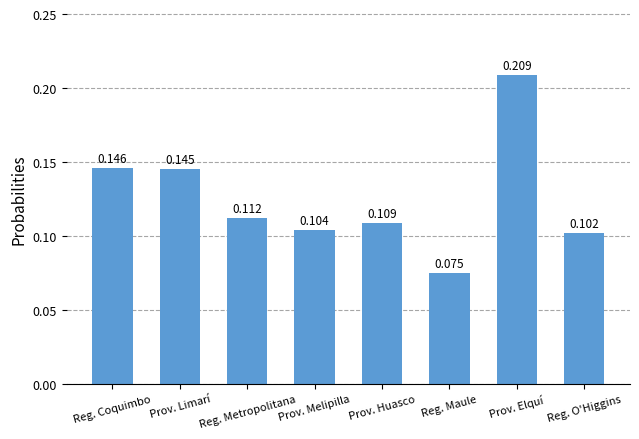

Does the chart contain stacked bars?

No